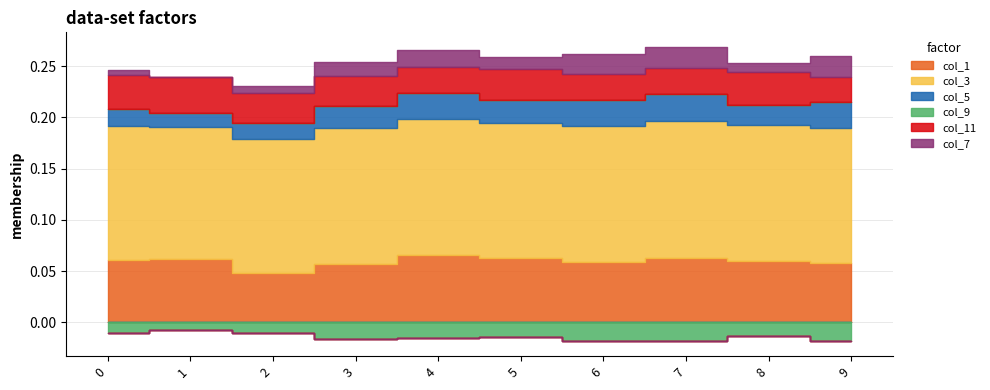

The col_1 series shows 0.1 at 7. True or false?

False